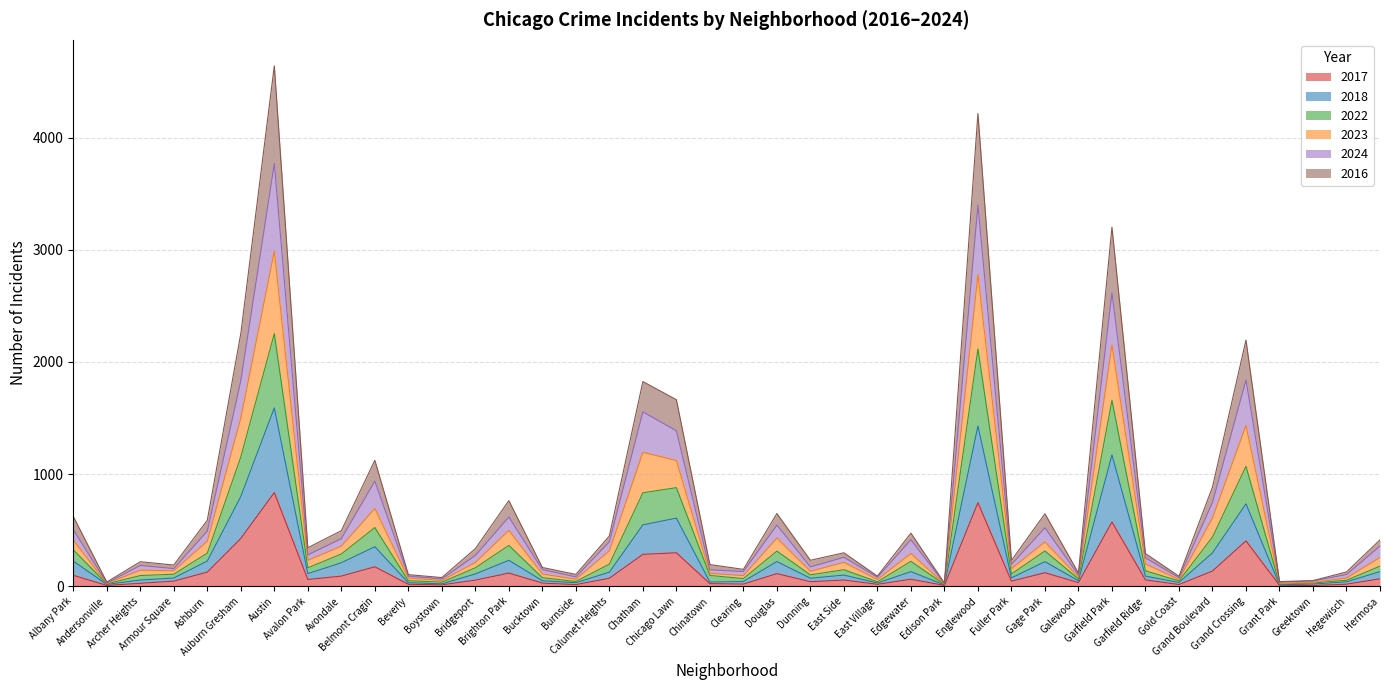

At which label does 2024 reach its peak?

Austin